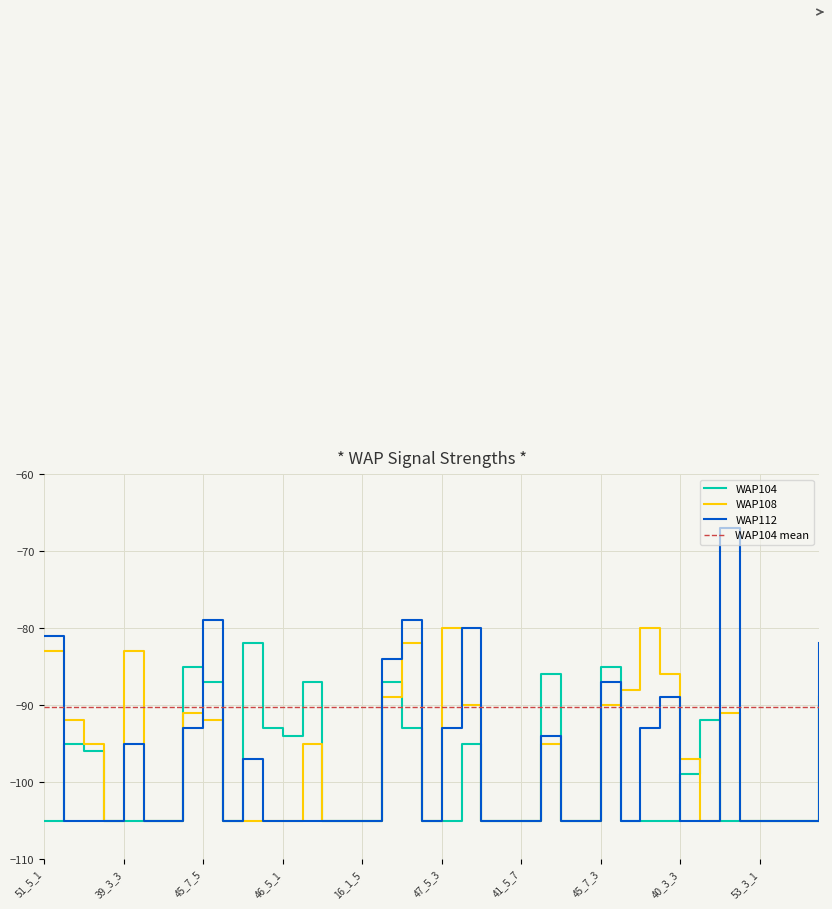

True or false: WAP108 has a value of -52 at 16_7_3.

False